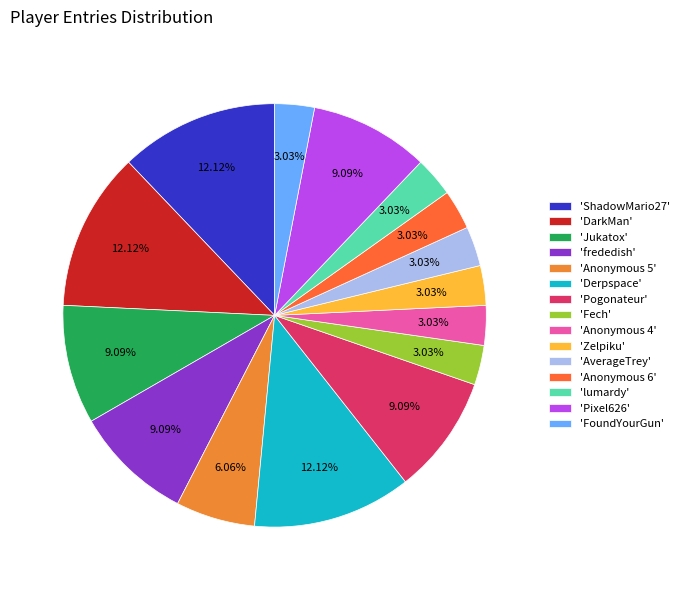

How many slices are in this pie chart?

15